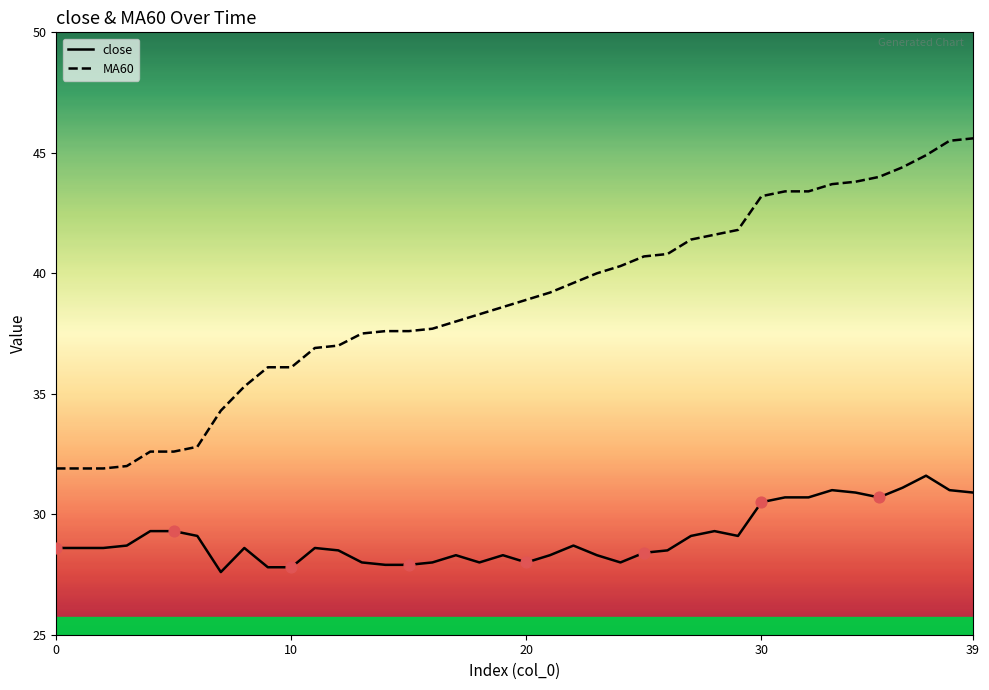

At how many categories does at least one series exceed 39?

19